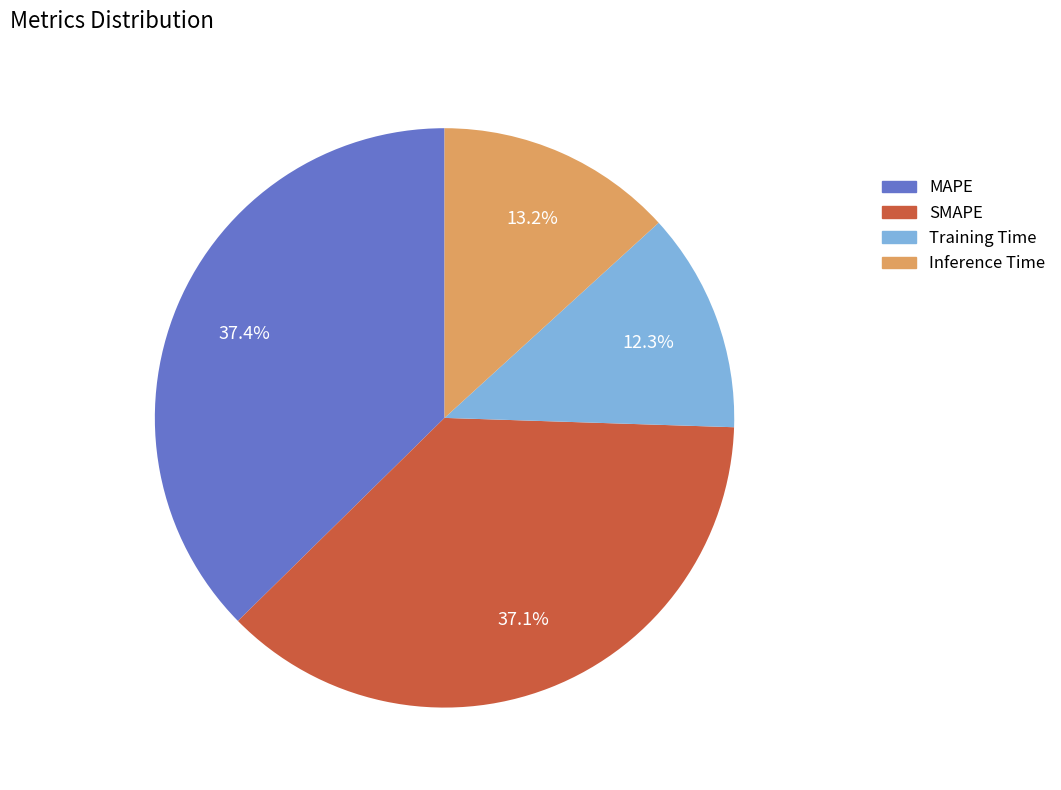

Is it true that Training Time is 12% of the pie?

True